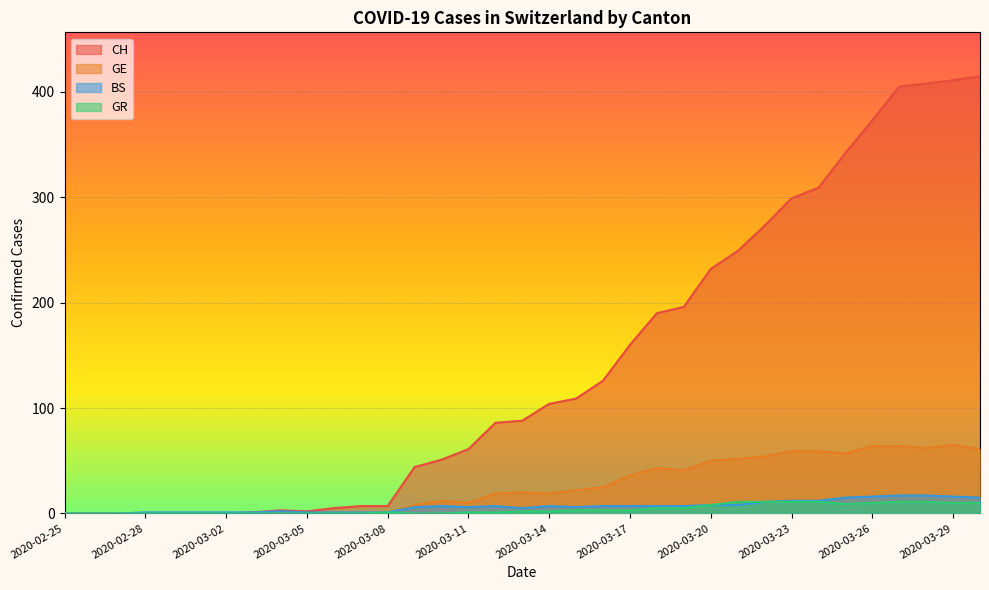

What are all the series names shown in the legend?

CH, GE, BS, GR